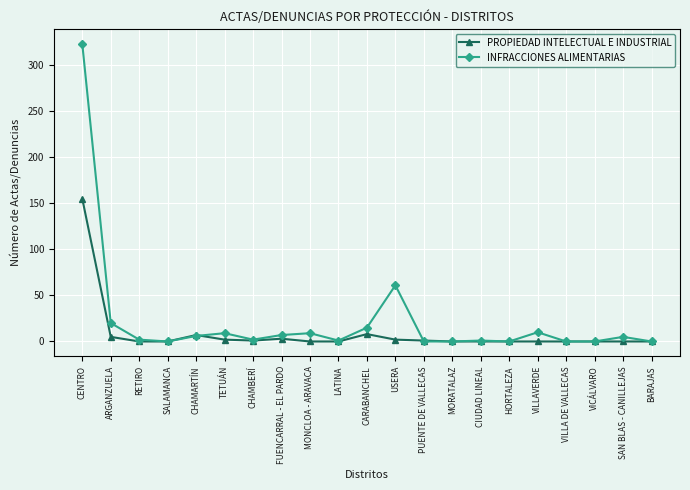

What is the label of the 14th point from the left?

MORATALAZ